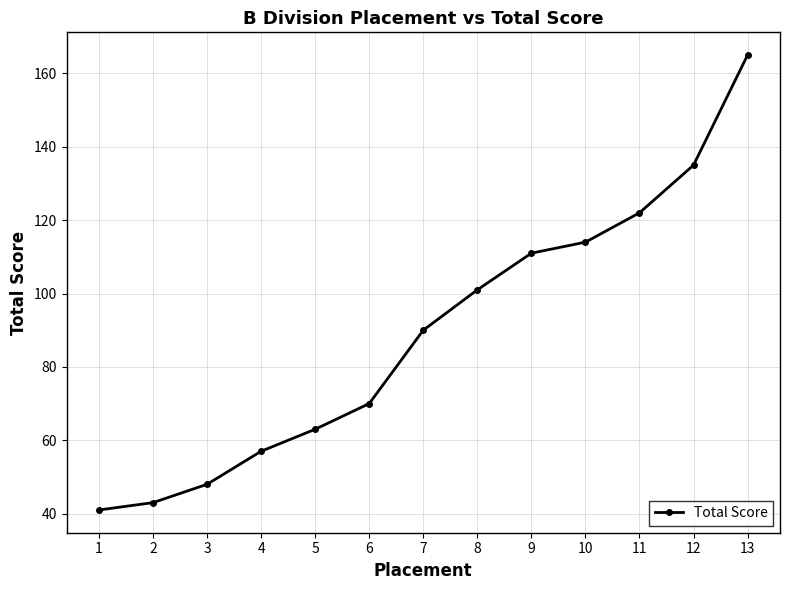

Is it true that the value at 3 is 24?

False